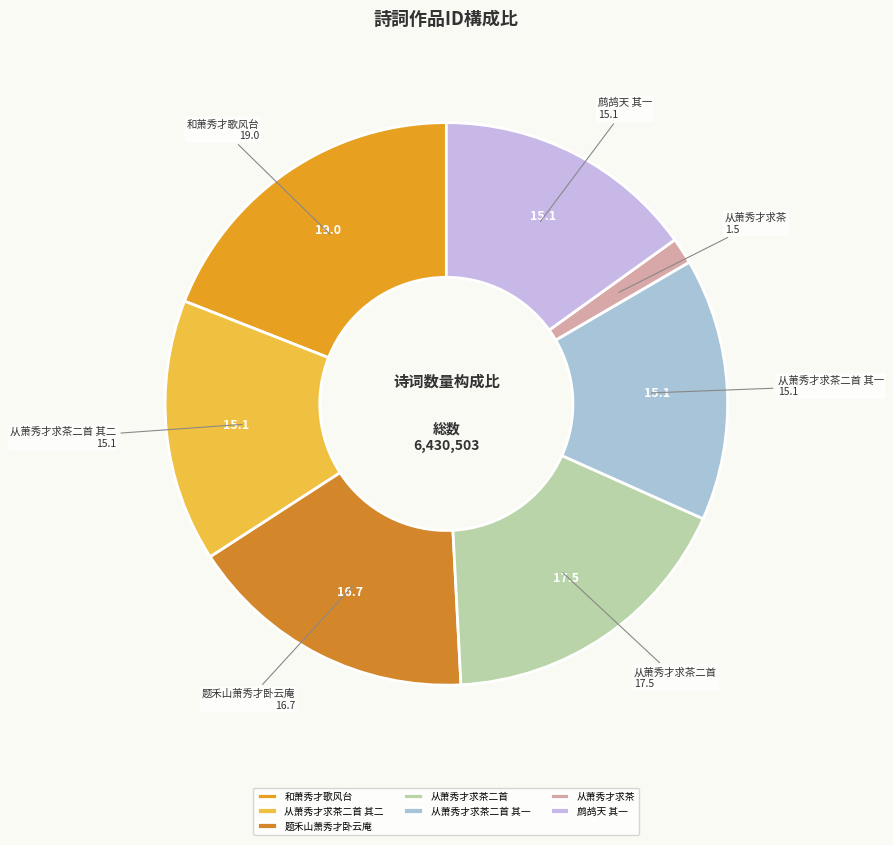

Is 题禾山萧秀才卧云庵 the majority of the pie?

No